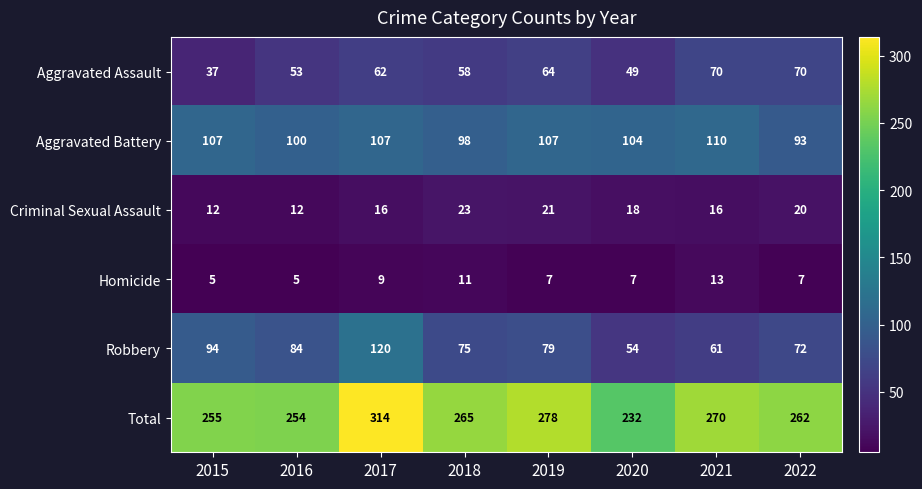

Which series has the widest spread of values?

Total